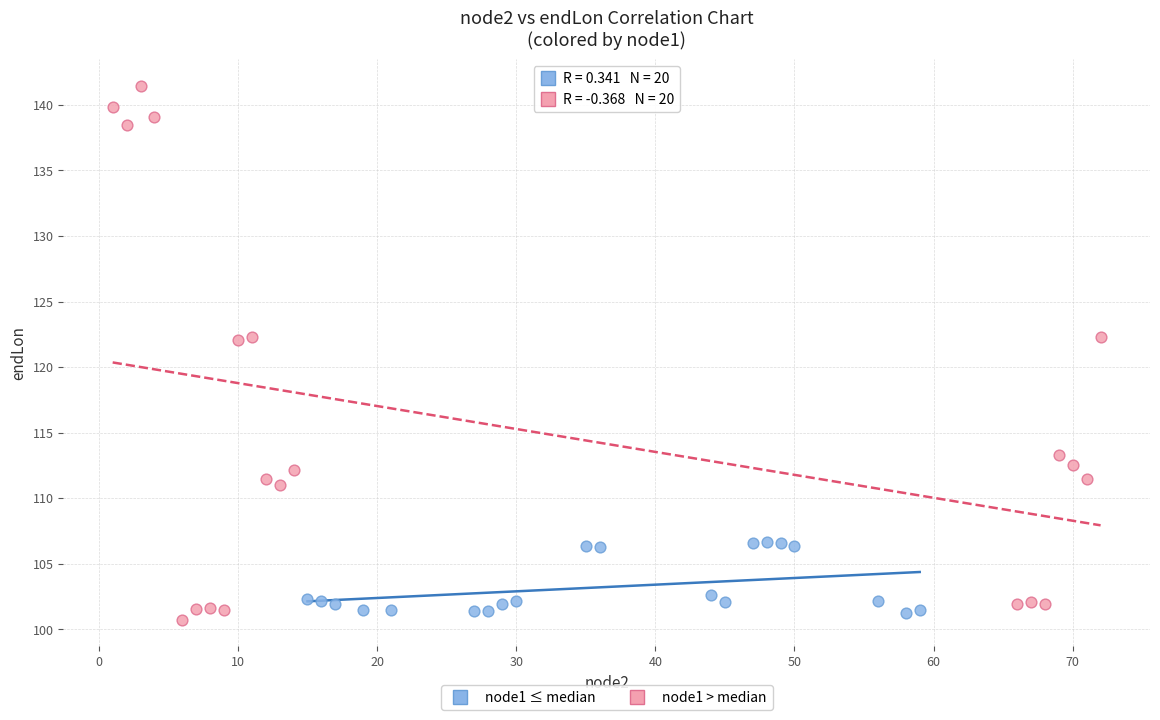

What are all the series names shown in the legend?

node1 ≤ median, node1 > median